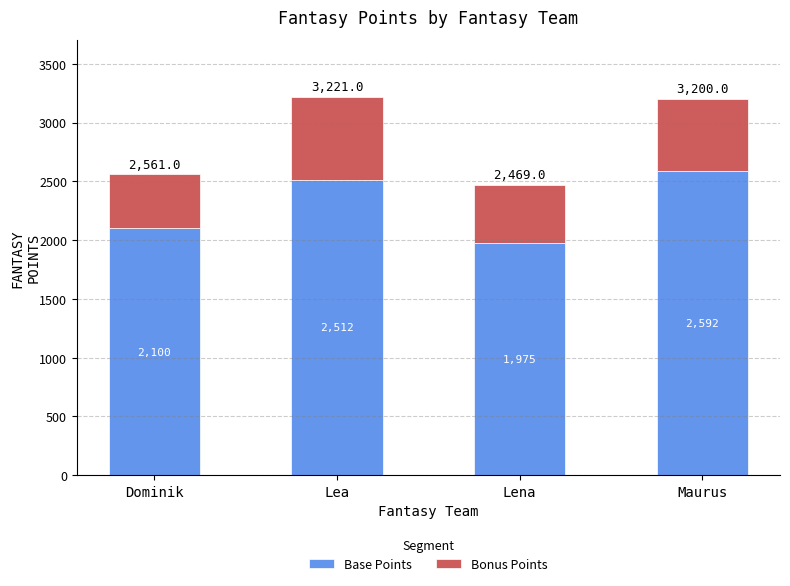

How many categories are shown in the chart?

4